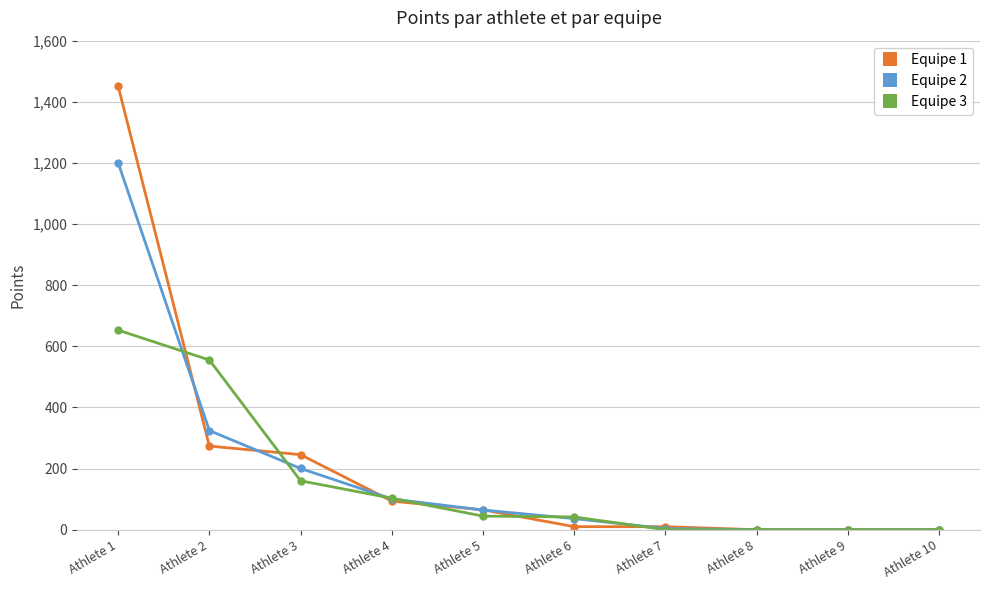

Rank the series by their maximum value, from highest to lowest.

Equipe 1, Equipe 2, Equipe 3